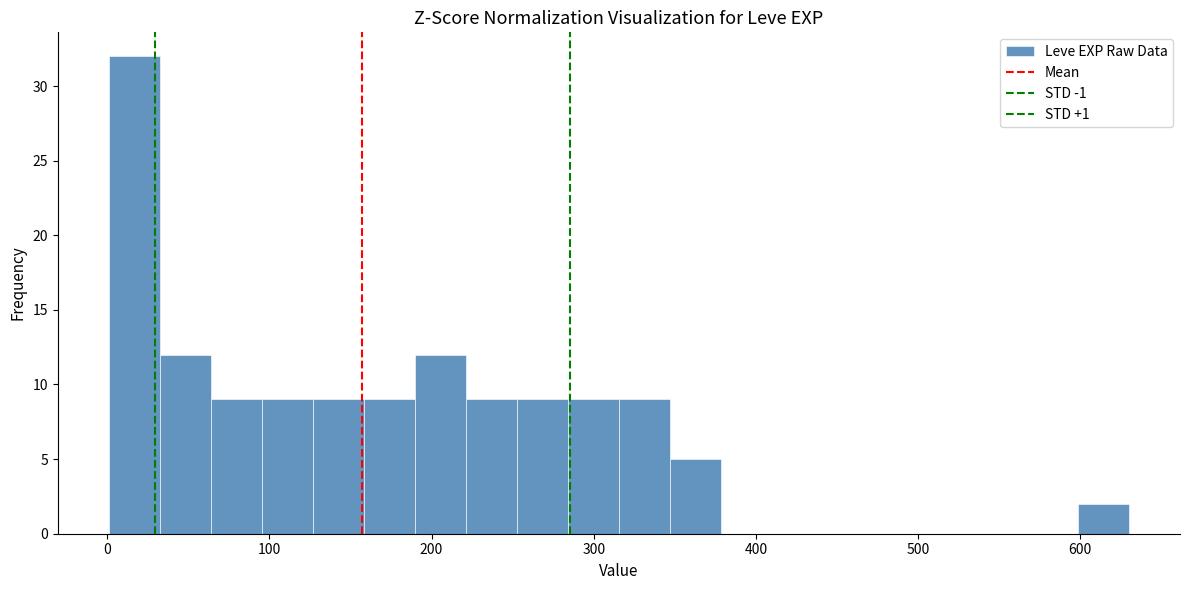

Read against the x-axis, roughly where is the centre of the tallest bar?

20